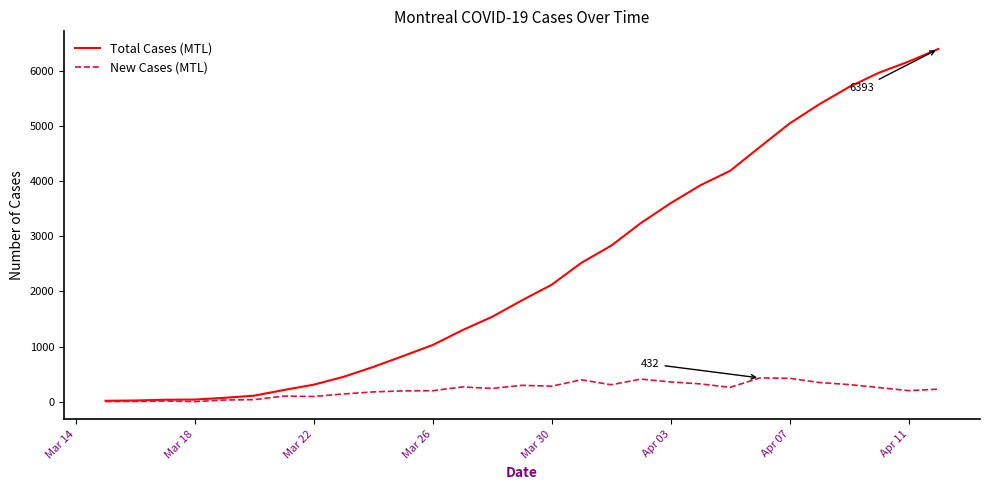

What is the average value of the Total Cases (MTL) series?

2418